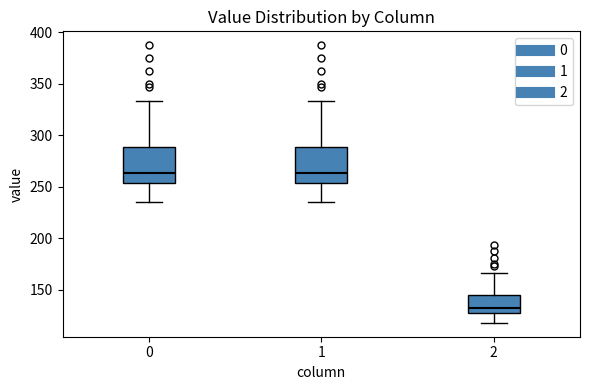

Reading left to right, transcribe this box plot: for each box, give where its median line is, the range the box spans, and where its two whiskers end, as read against the y-axis. The values are not printed on the chart, so give them approximately, as read against the axis.

0: median 265, box 255 to 290, whiskers 235 to 335
1: median 265, box 255 to 290, whiskers 235 to 335
2: median 130, box 125 to 145, whiskers 120 to 165